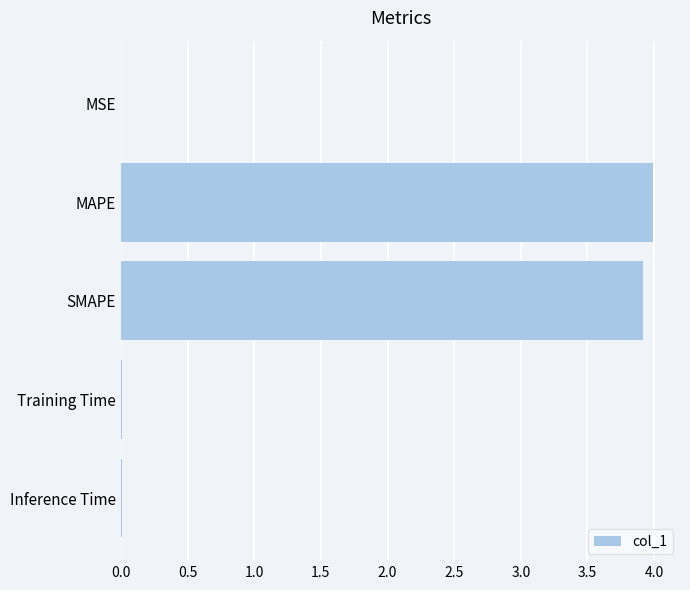

Between Training Time and SMAPE, which is larger?

SMAPE